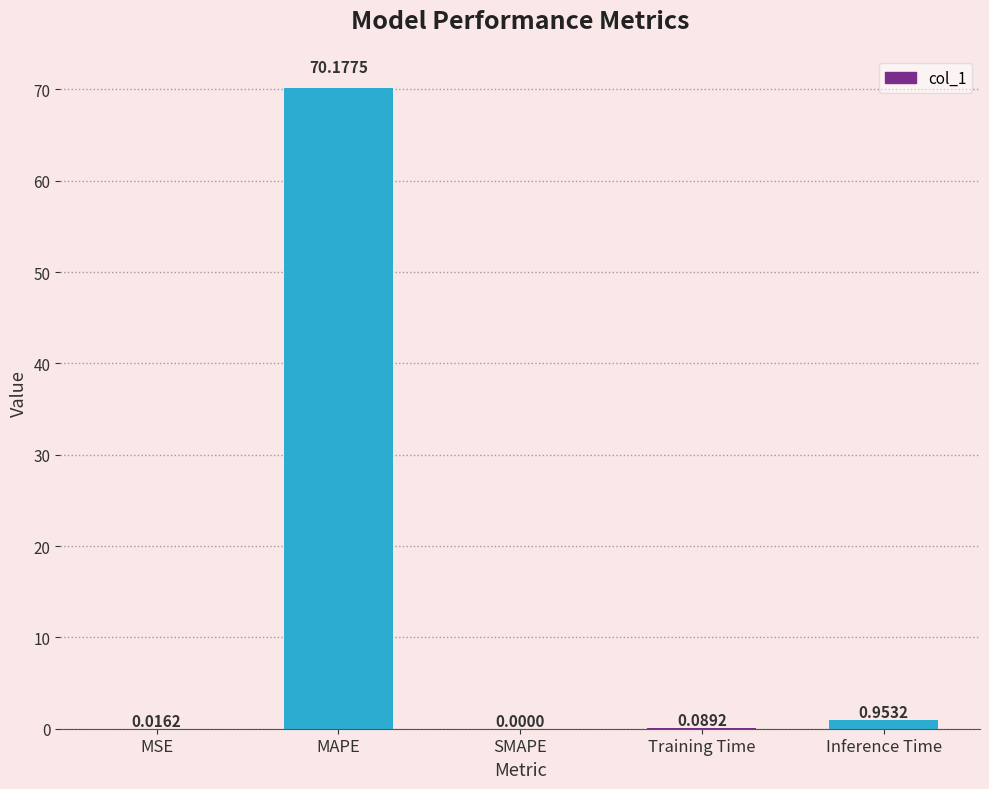

Which label corresponds to the largest value in the chart?

MAPE